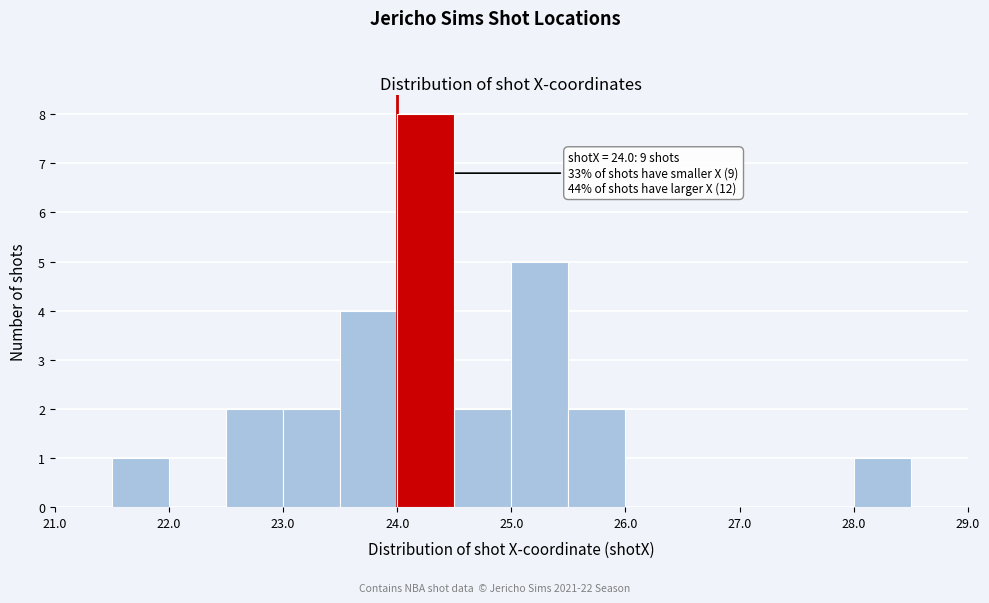

Which range on the x-axis has the tallest bar?

24.0 to 24.5